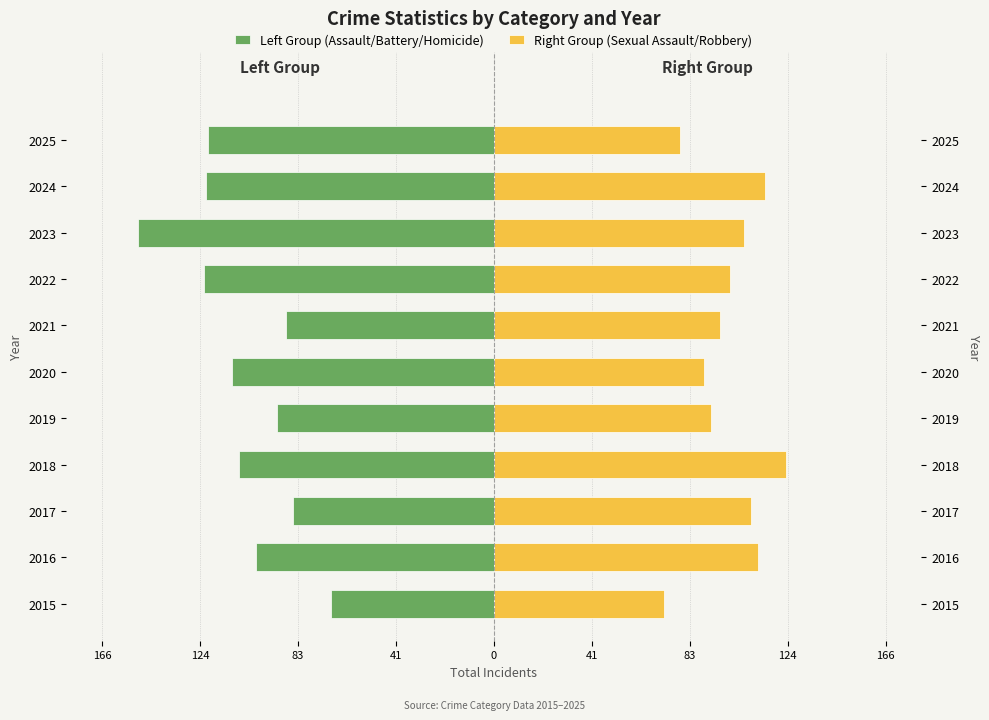

Between 2025 and 2018, which is larger?

2018